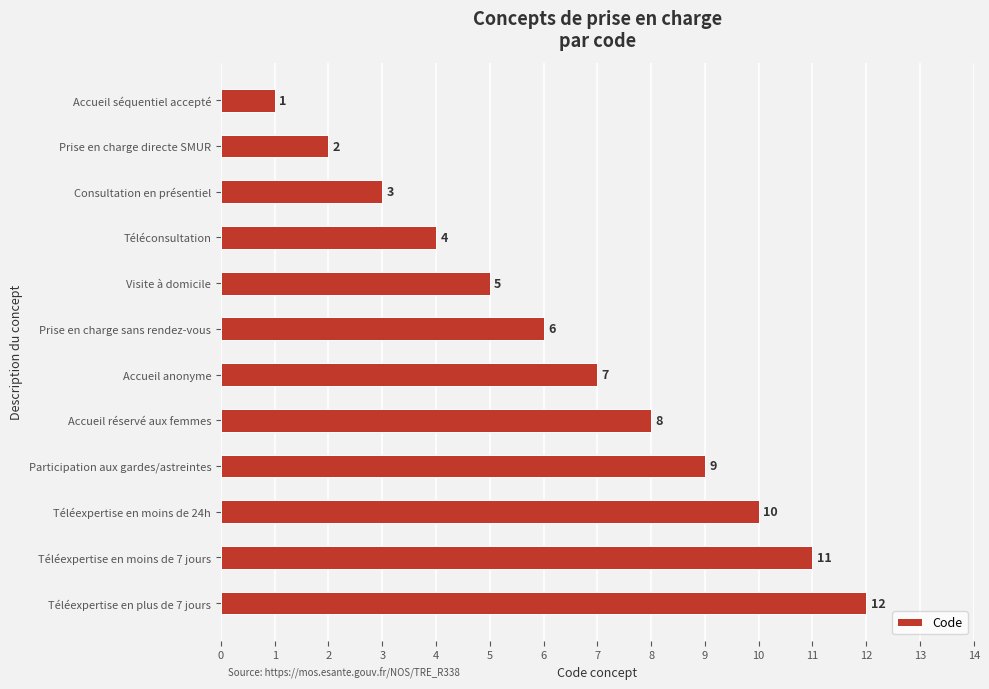

What is the ratio of the value at Prise en charge sans rendez-vous to the value at Téléexpertise en moins de 24h?

0.6